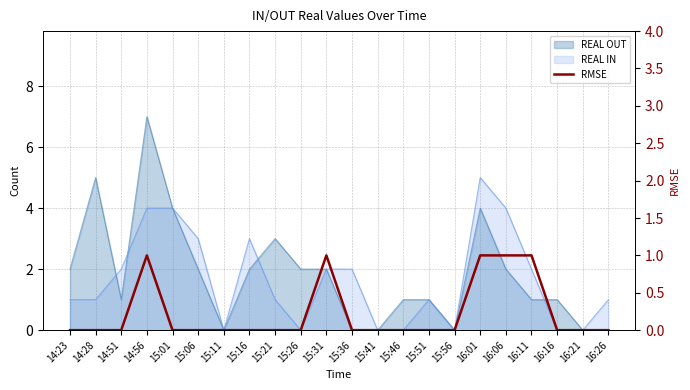

Does the chart display data point markers on the line(s)?

No